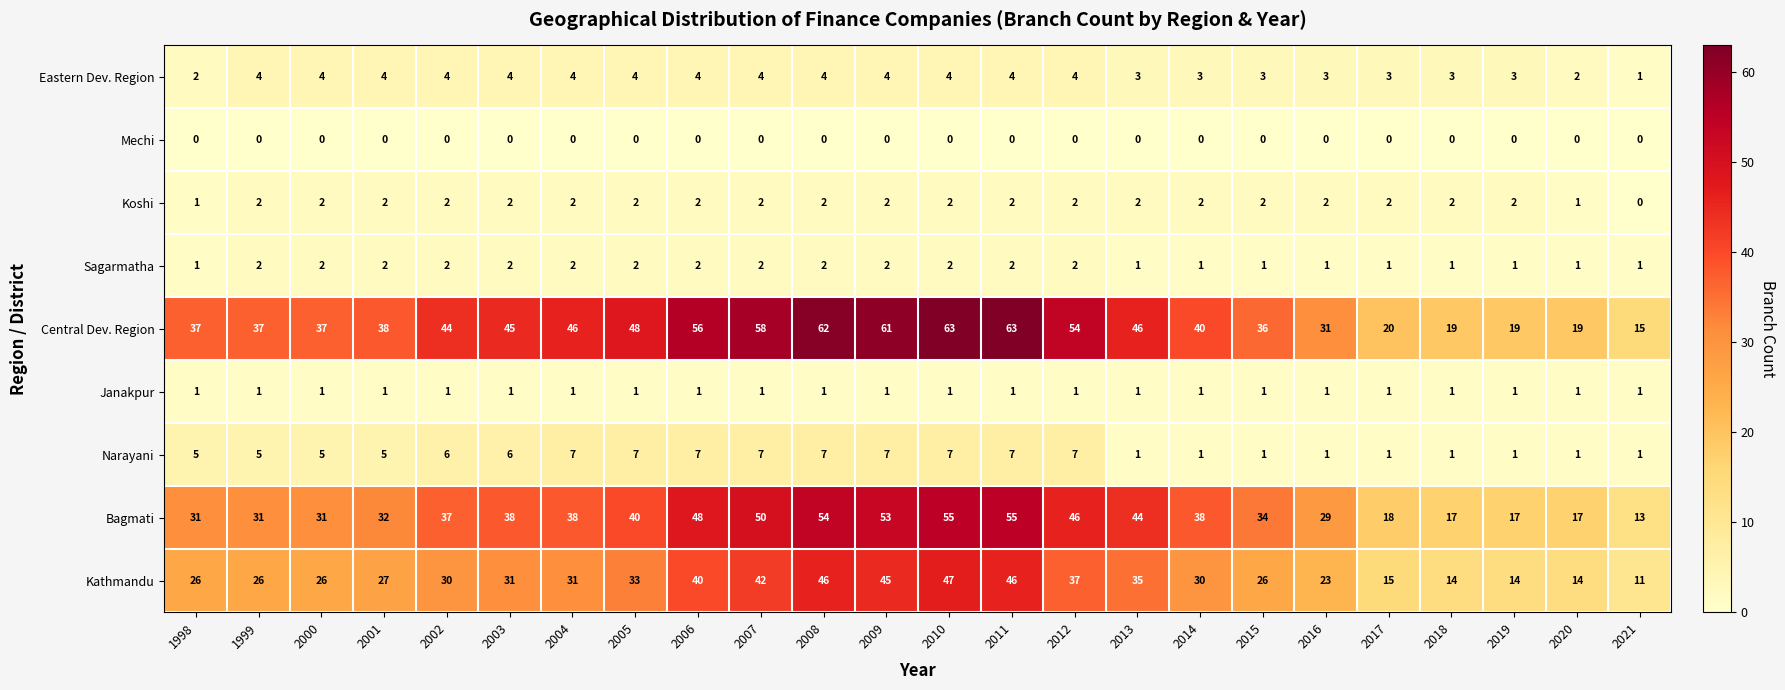

How many distinct data groups are displayed?

9